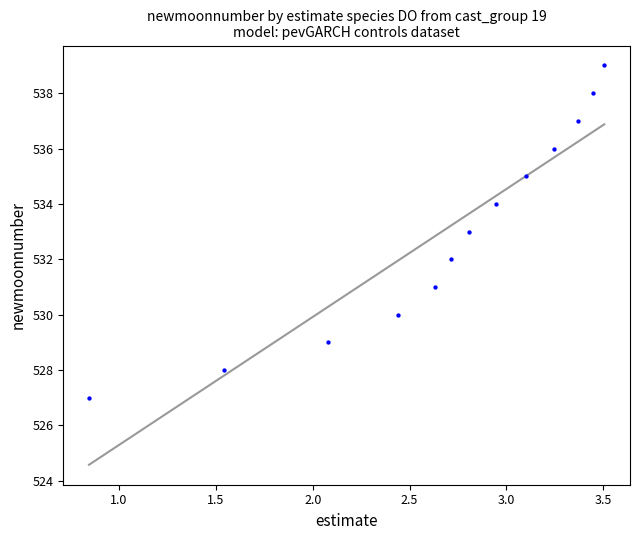

What is the range of Y values (max minus min)?

12